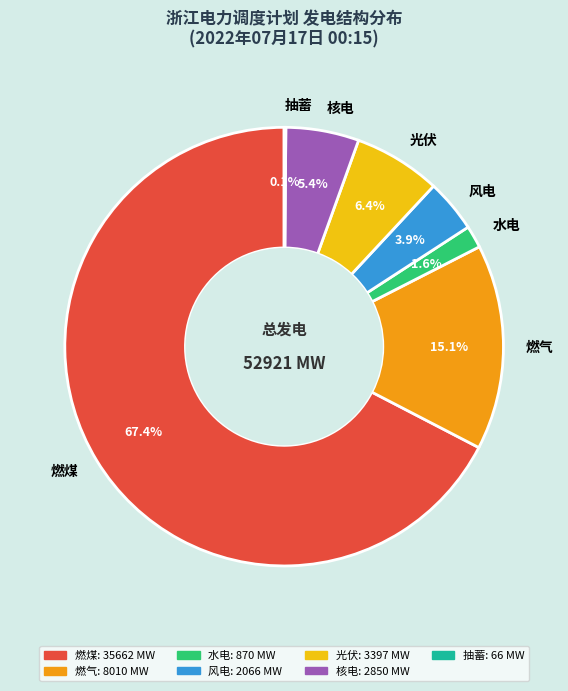

Is there any slice that represents more than half of the pie?

Yes